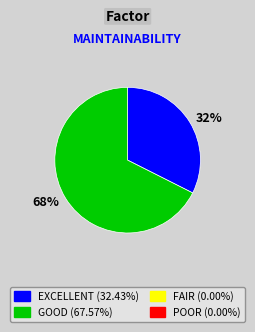

Approximately how many times larger is the value at 68% compared to 32%?

2.1